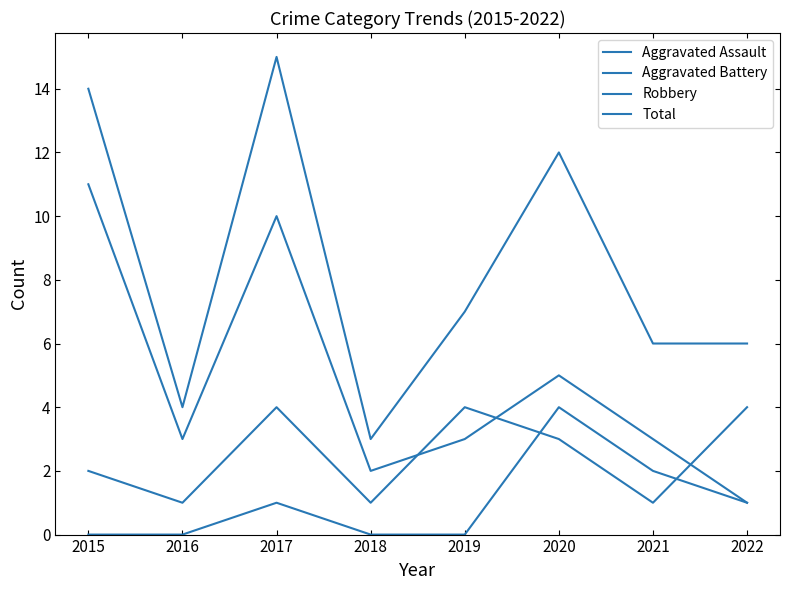

Does the chart display data point markers on the line(s)?

No